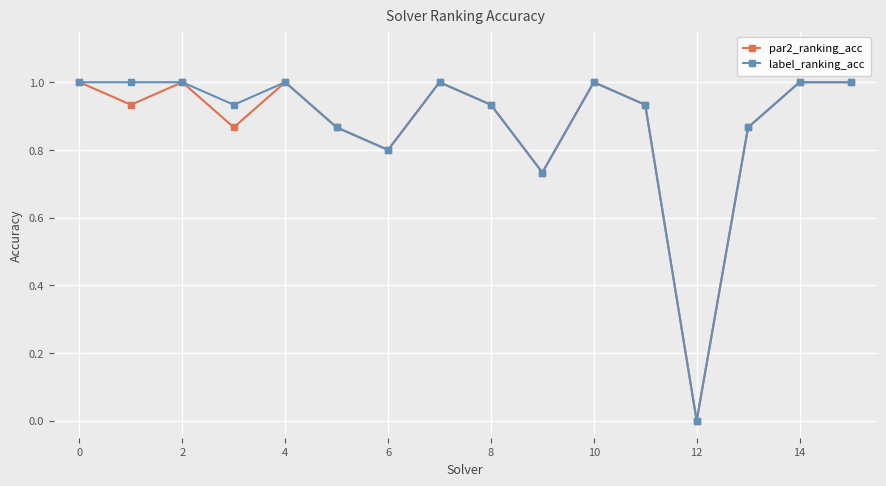

In par2_ranking_acc, how many points are lower than both neighbors (excluding endpoints)?

5